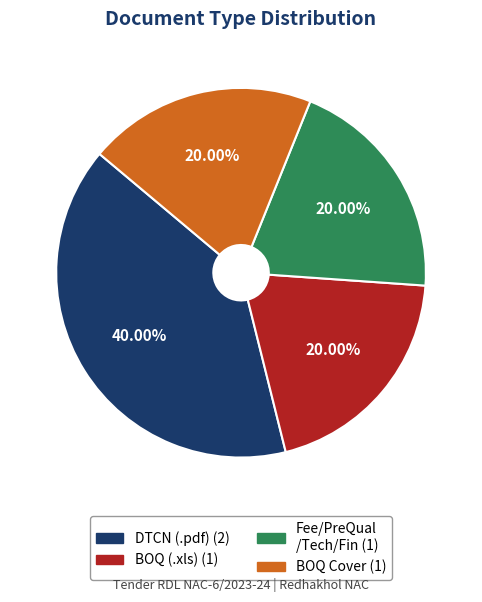

Does any single category account for the majority?

No